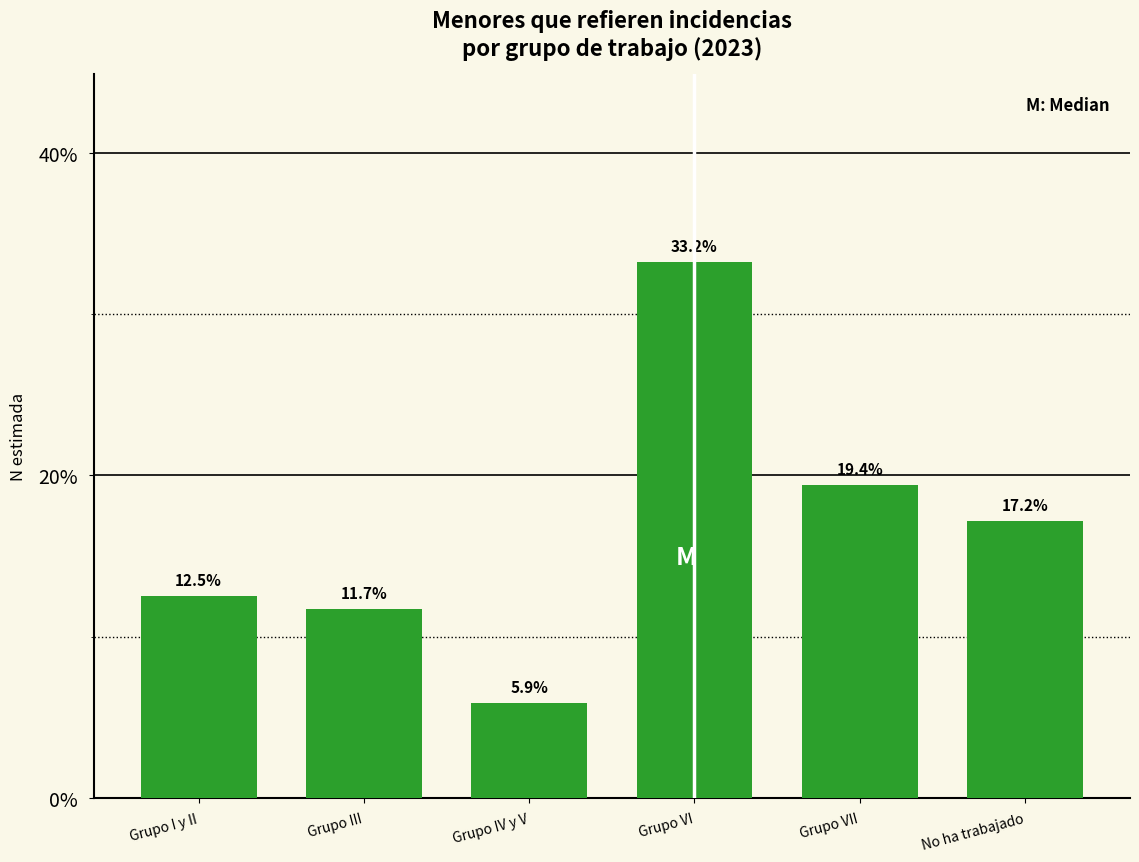

Reading left to right, extract all data points from this chart.

Grupo I y II=12.5	Grupo III=11.7	Grupo IV y V=5.9	Grupo VI=33.2	Grupo VII=19.4	No ha trabajado=17.2